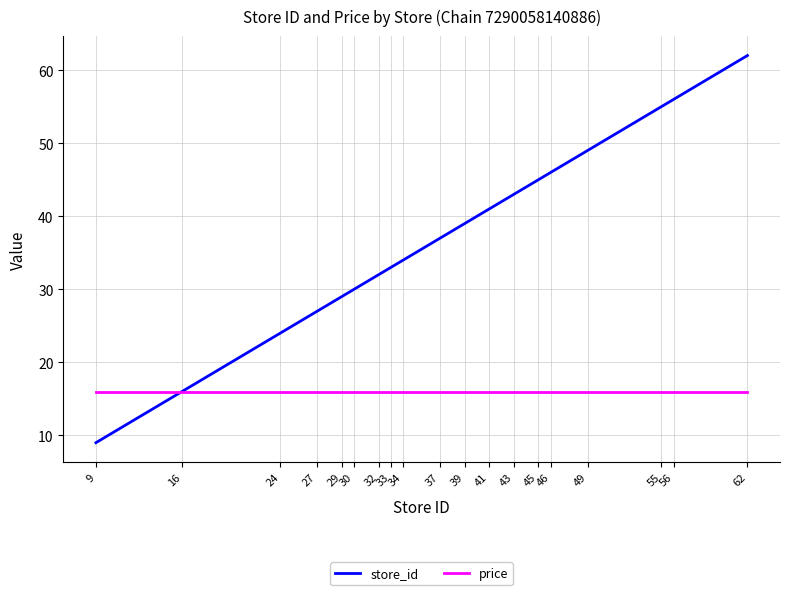

At which category does the chart reach its minimum across all series?

9